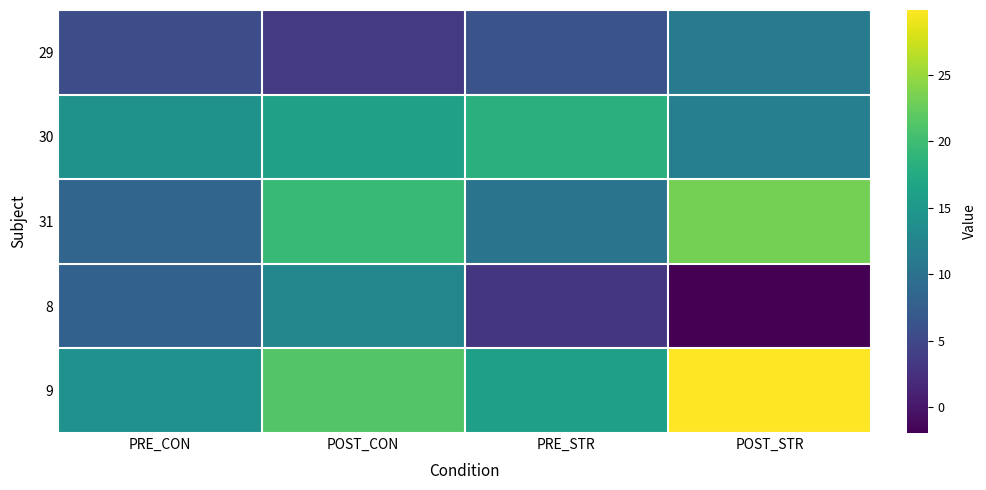

Reading right to left, extract all data points from this chart.

29: POST_STR=11.2	PRE_STR=6.2	POST_CON=3.4	PRE_CON=5.6
30: POST_STR=11.8	PRE_STR=18.3	POST_CON=16.2	PRE_CON=14.2
31: POST_STR=23.2	PRE_STR=10.3	POST_CON=19.6	PRE_CON=8.4
8: POST_STR=-1.9	PRE_STR=3.2	POST_CON=12.7	PRE_CON=8.0
9: POST_STR=29.9	PRE_STR=16.0	POST_CON=21.3	PRE_CON=14.1